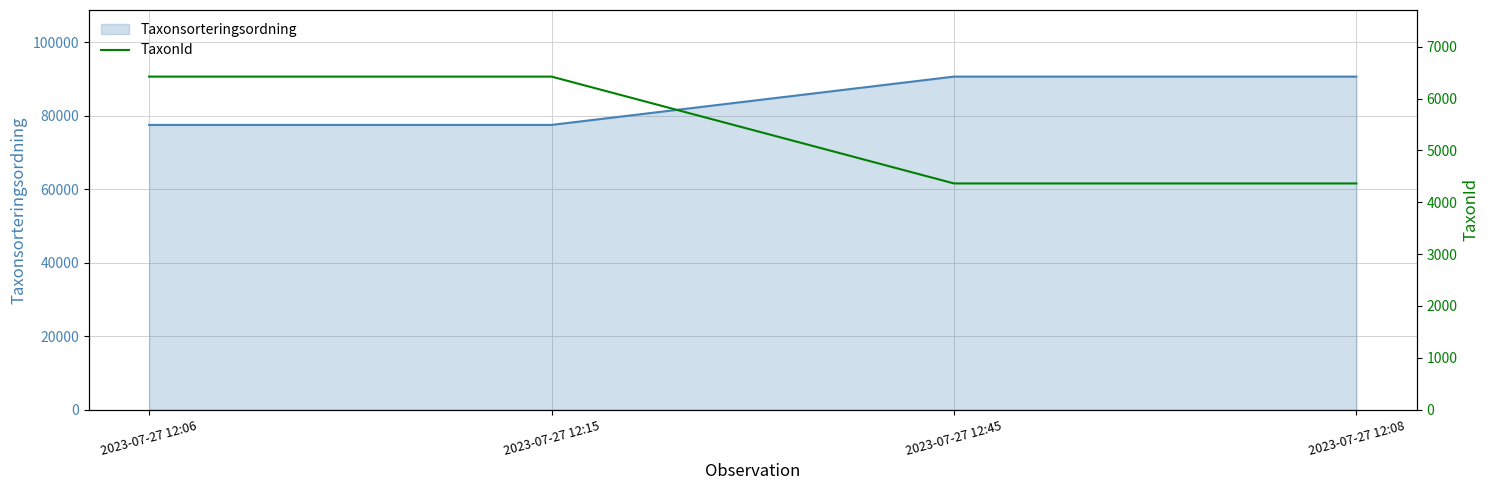

Is it true that Taxonsorteringsordning equals 90666 at 2023-07-27 12:08?

True